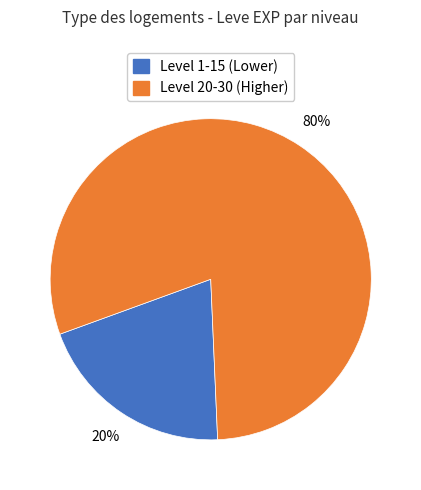

Is there a majority slice in this chart?

Yes